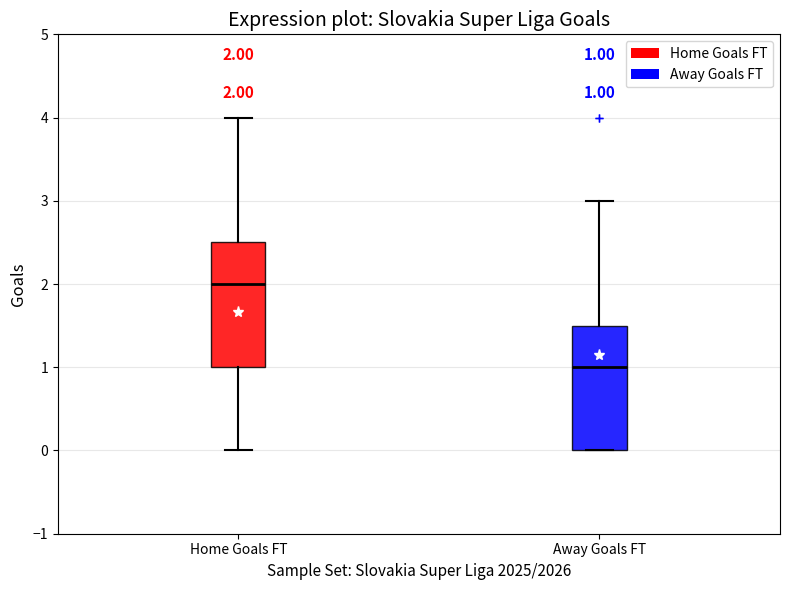

Which box has the highest median line?

Home Goals FT